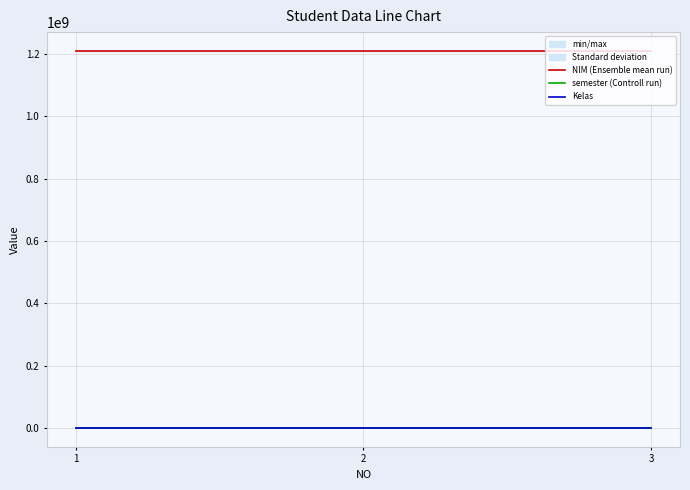

What is the greatest value displayed?

1209705092